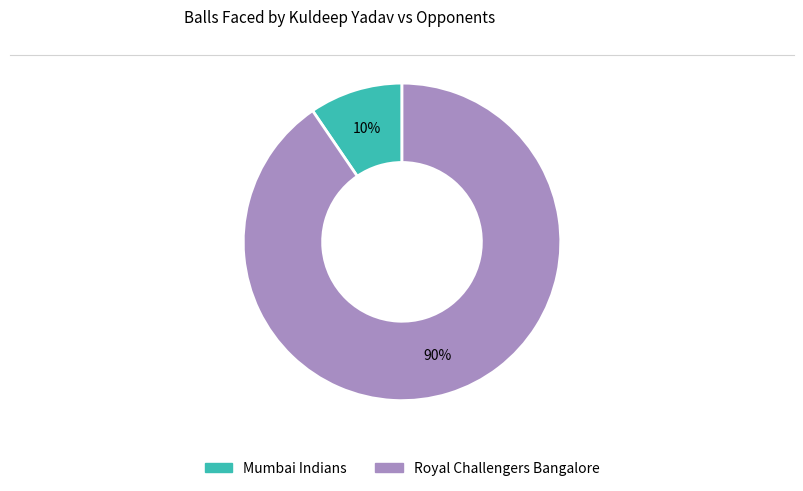

True or false: Royal Challengers Bangalore accounts for 90% of the total.

True